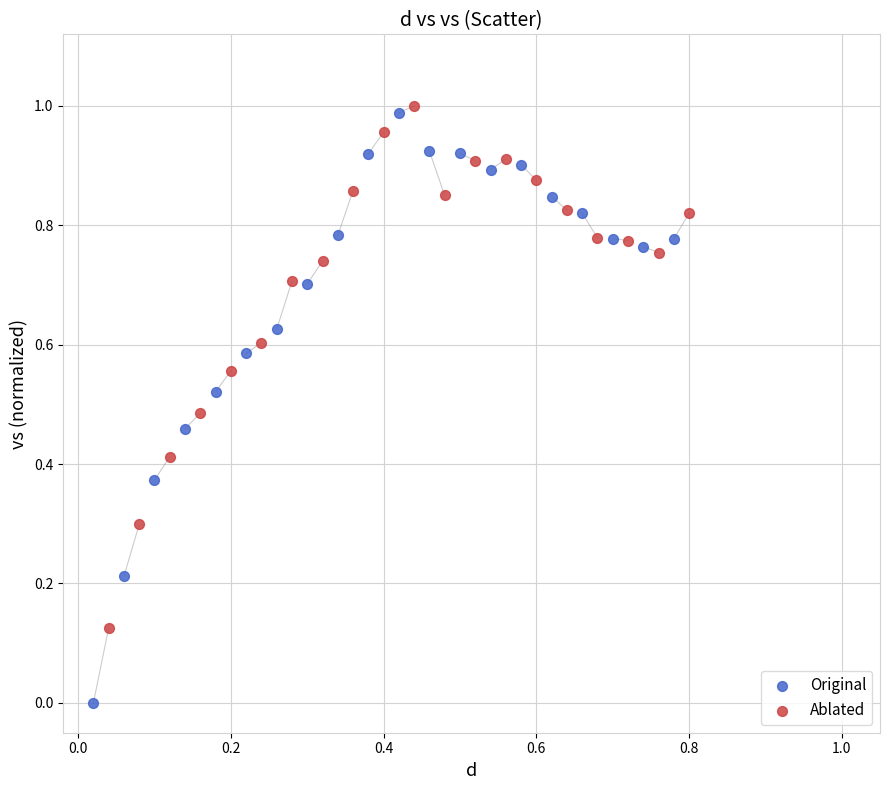

What are all the series names shown in the legend?

Original, Ablated